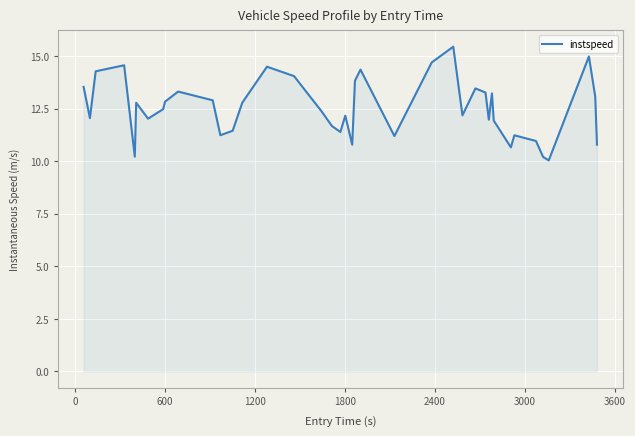

What is the difference between the maximum and minimum values?

5.4